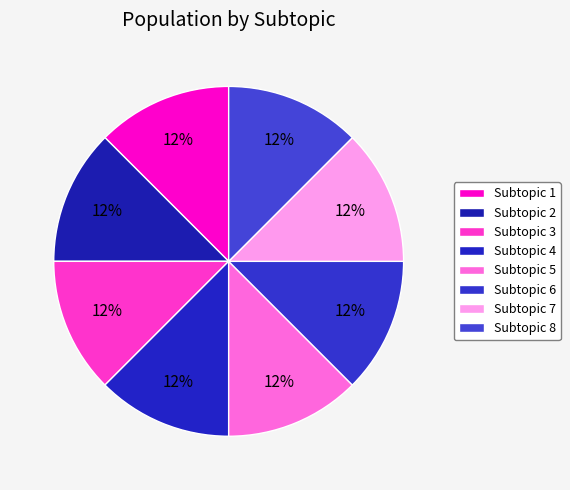

Count the number of slices in the pie.

8